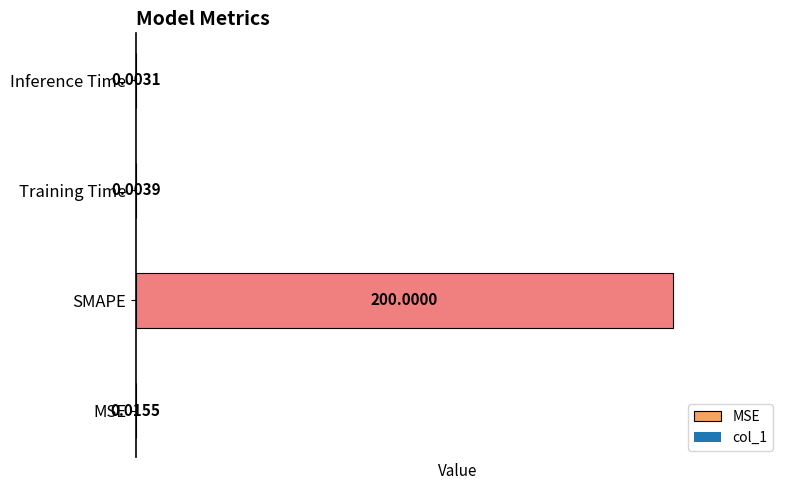

What is the maximum value shown in the chart?

200.0